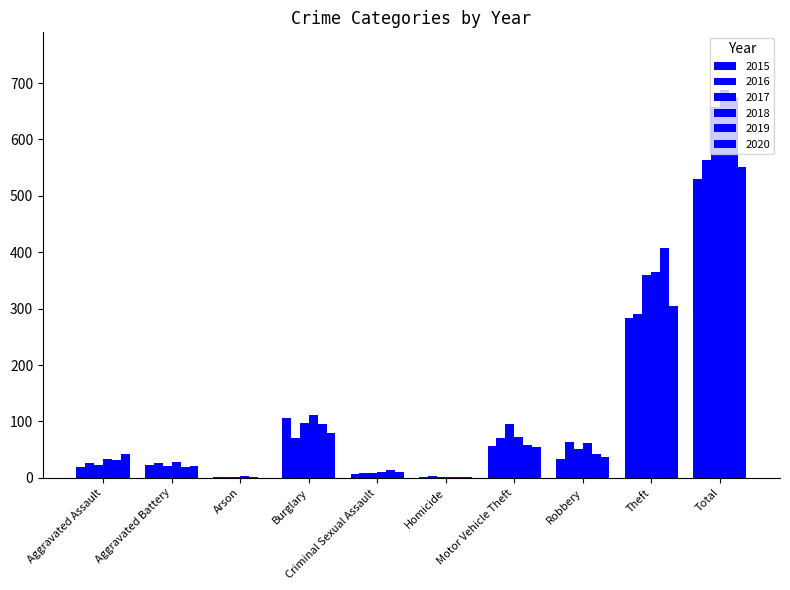

What is the average value of the 2017 series?

132